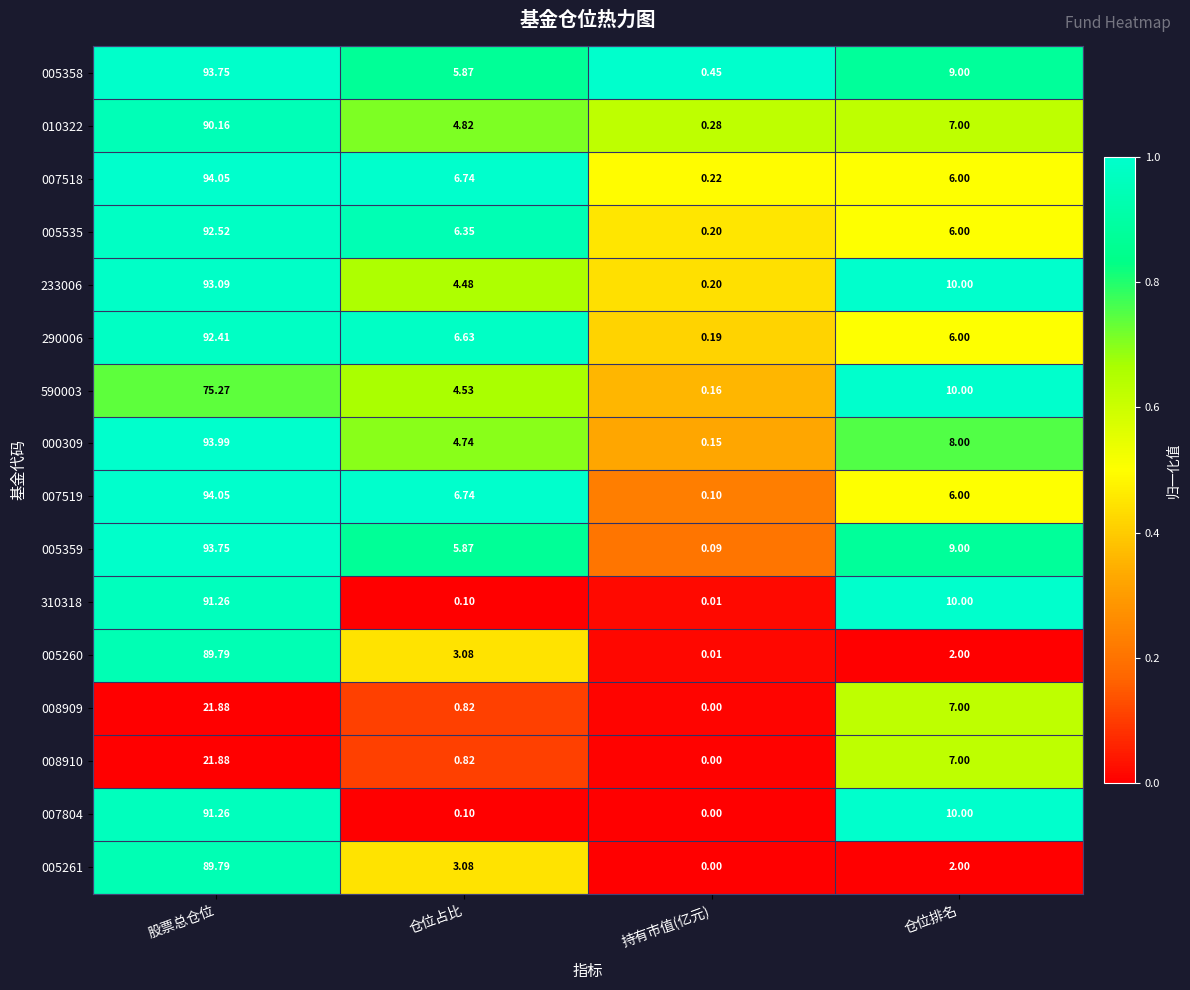

Rank the categories by 008909 value from lowest to highest.

持有市值(亿元), 仓位占比, 仓位排名, 股票总仓位